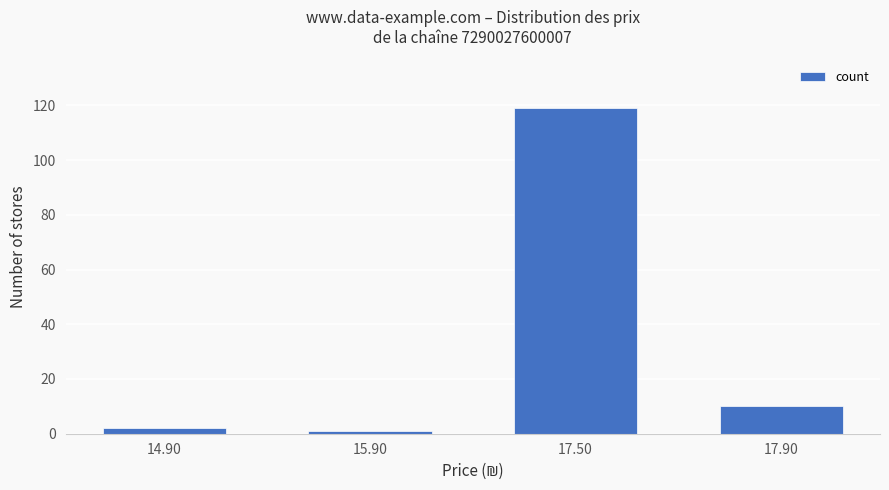

What is the ratio of the value at 17.50 to the value at 17.90?

11.9